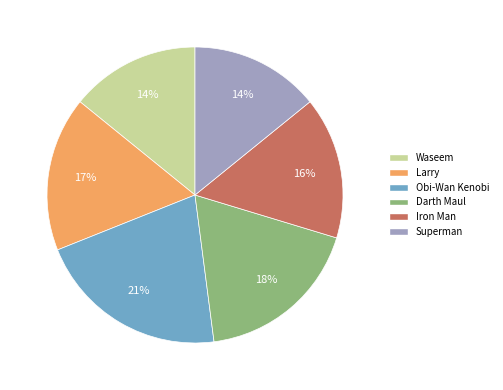

What percentage is the Superman slice, to the nearest percent?

14%